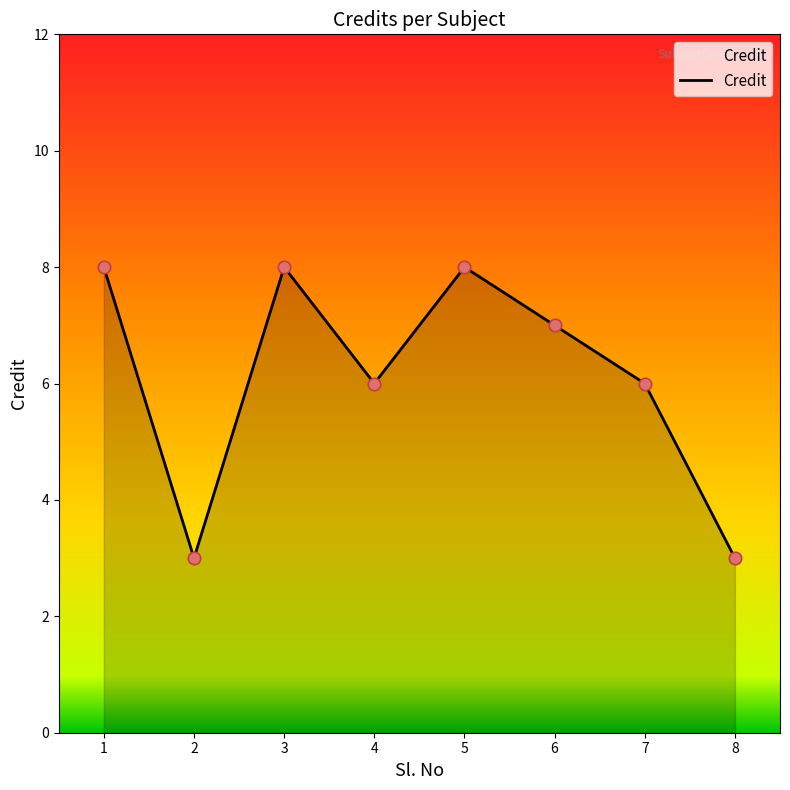

Approximately how many times larger is the value at 6 compared to 8?

2.3